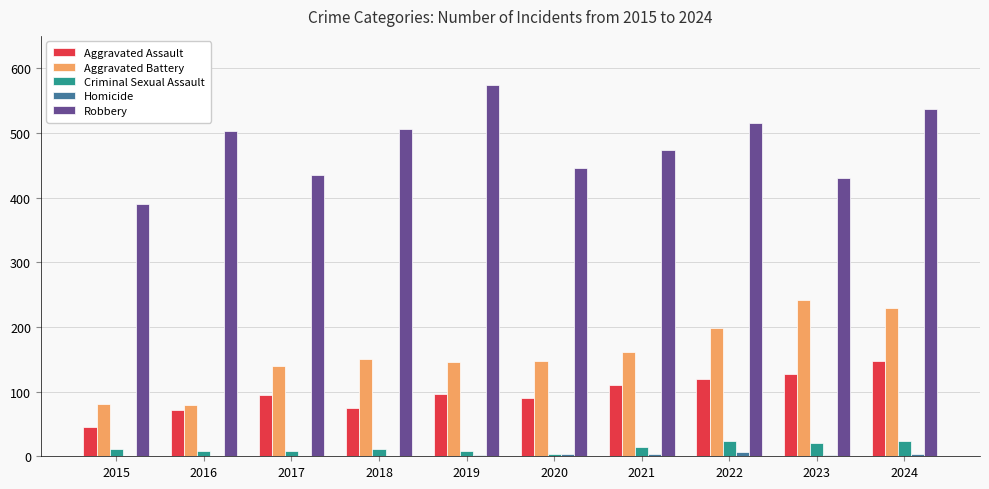

True or false: Aggravated Assault has a value of 127 at 2023.

True